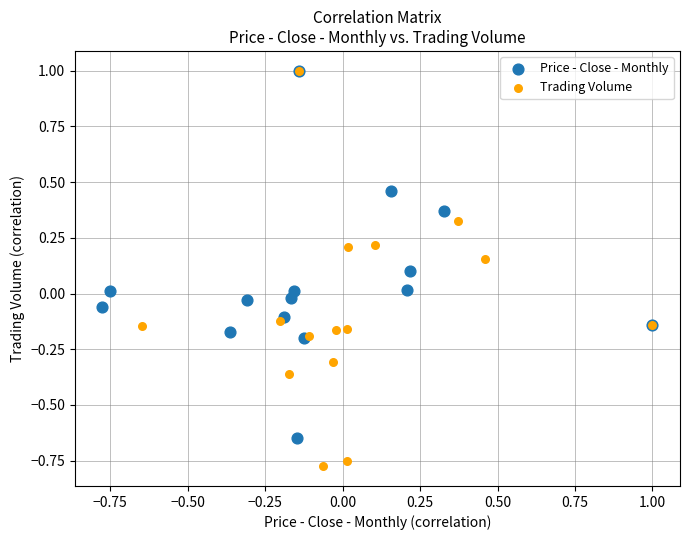

Which series reaches the minimum Y coordinate?

Trading Volume